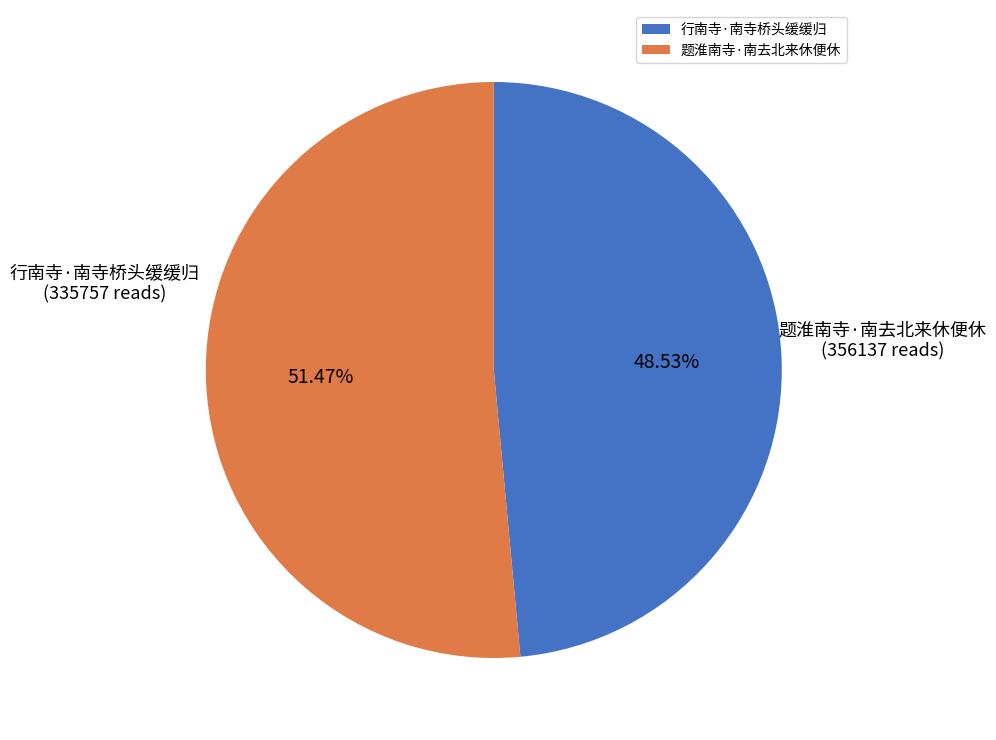

Is it true that 行南寺·南寺桥头缓缓归 is 49% of the pie?

True